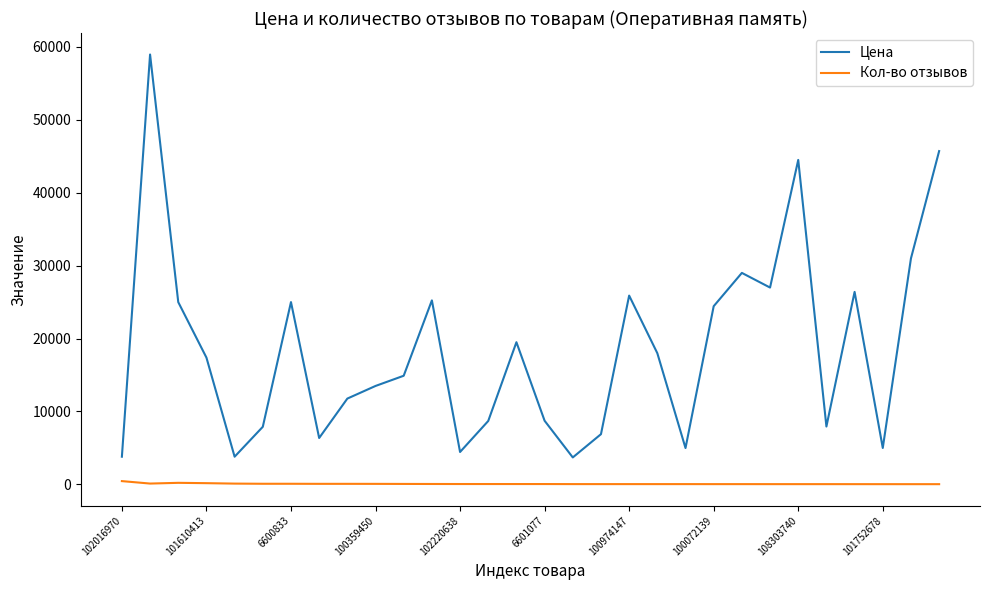

What is the greatest value displayed?

58943